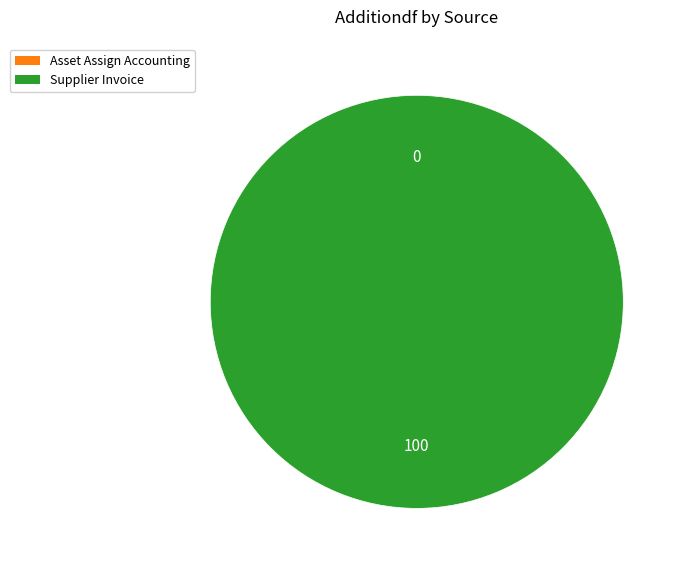

What is the total percentage of Asset Assign Accounting and Supplier Invoice?

100.0%